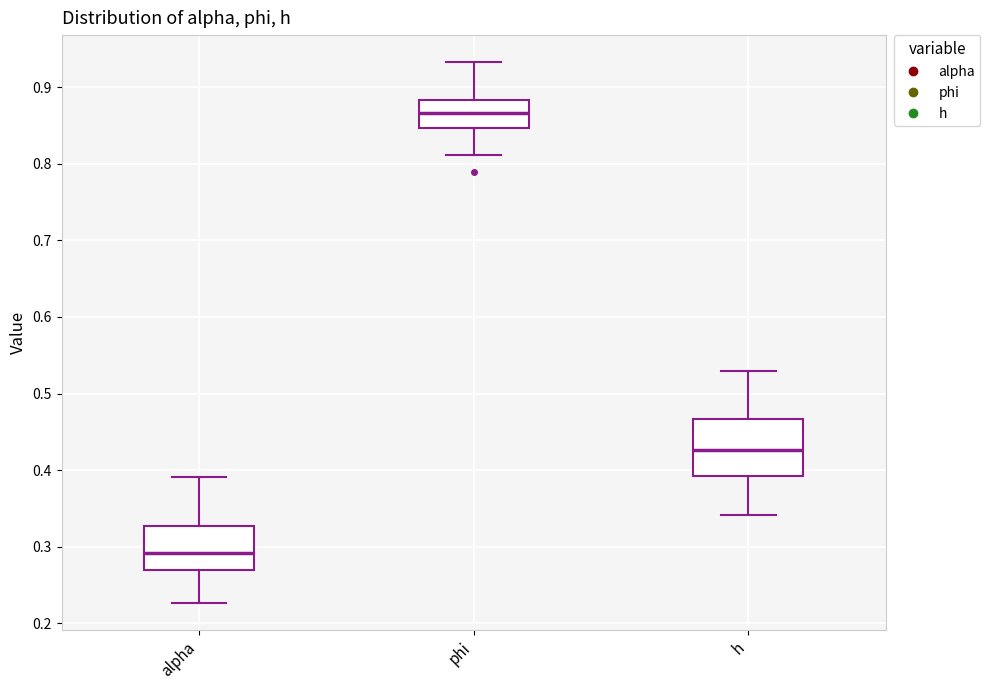

Where does the upper whisker of the box for alpha end on the y-axis? The values are not printed on the chart, so give them approximately, as read against the axis.

0.39